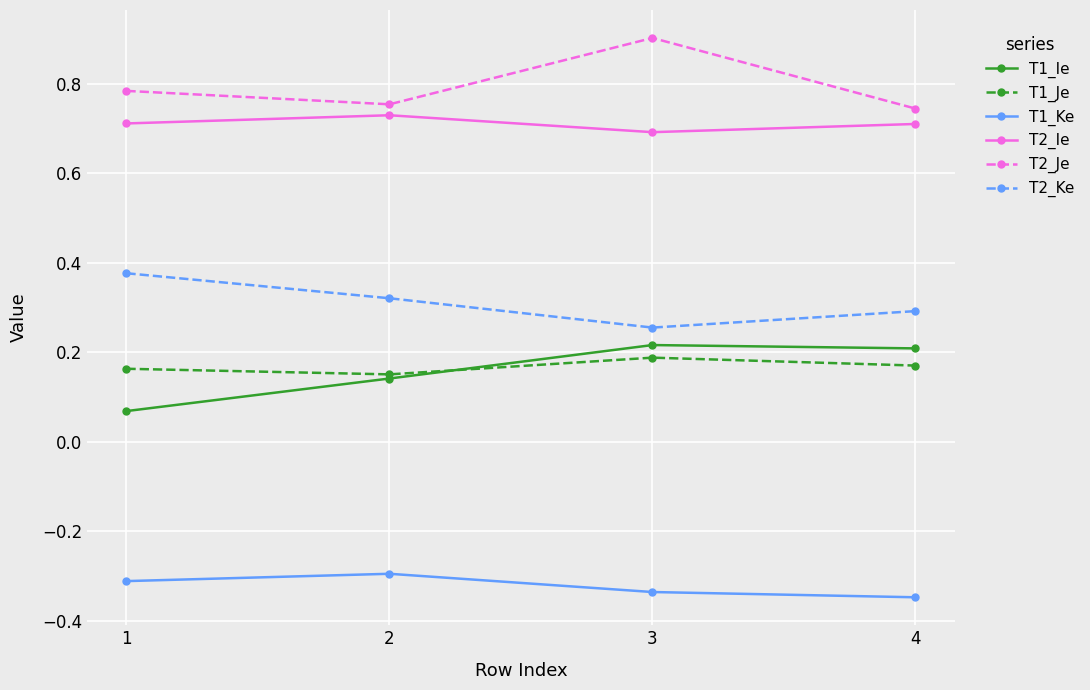

Is this an area chart (filled region under the line)?

No